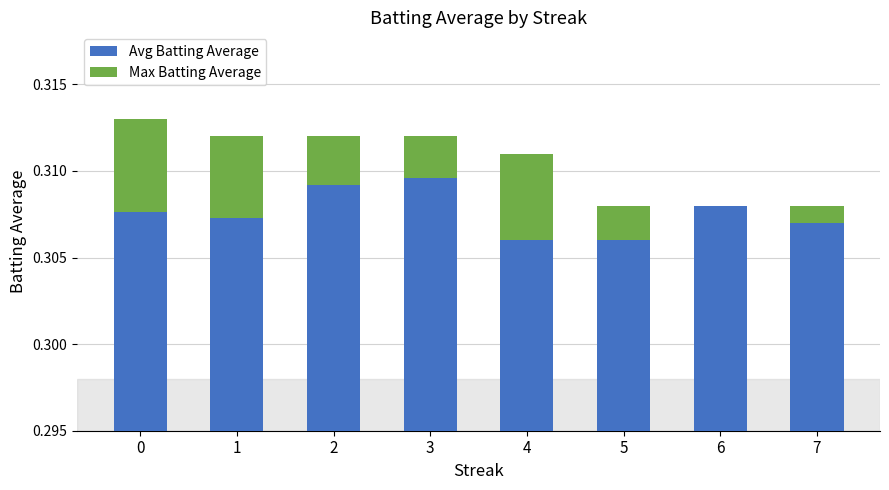

Are the bars horizontal?

No